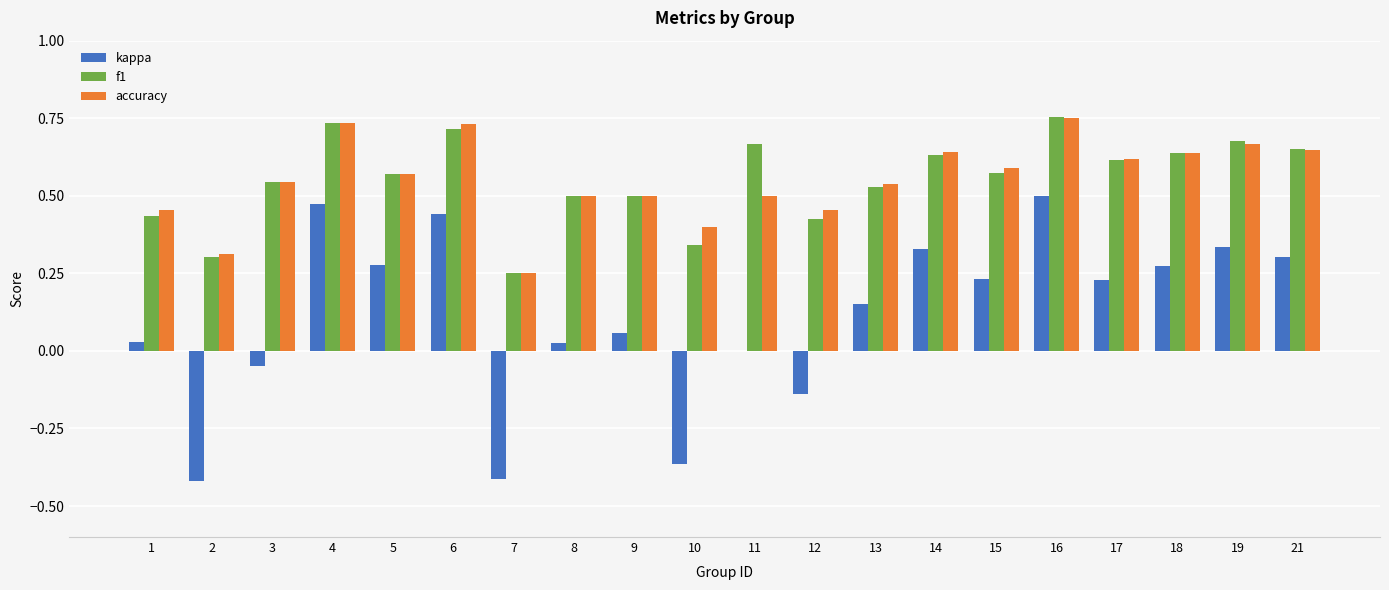

Is it true that f1 equals 0.5 at 16?

False